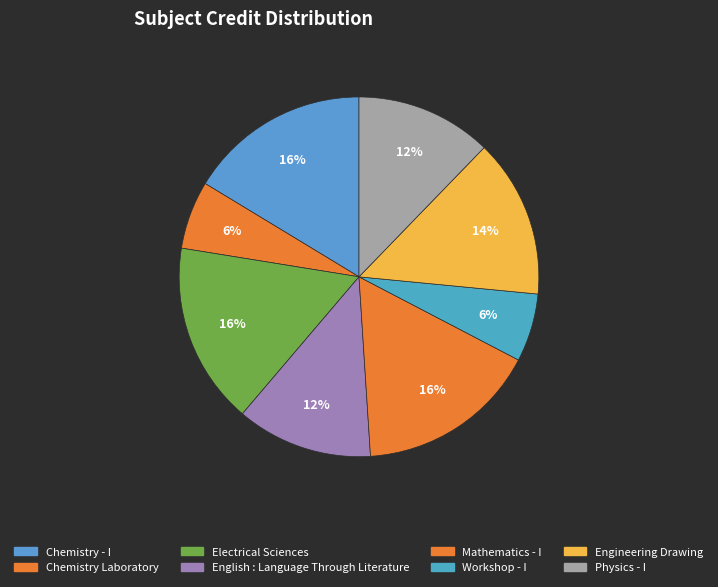

Do Workshop - I and Physics - I together represent more than half of the pie?

No